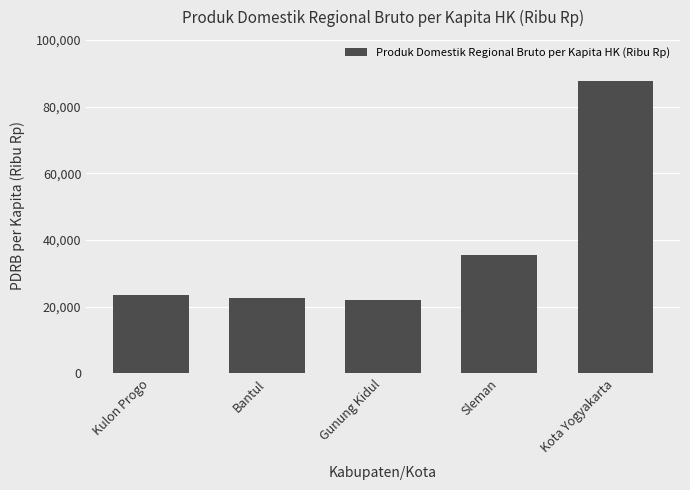

At which label is the value closest to 54834?

Sleman